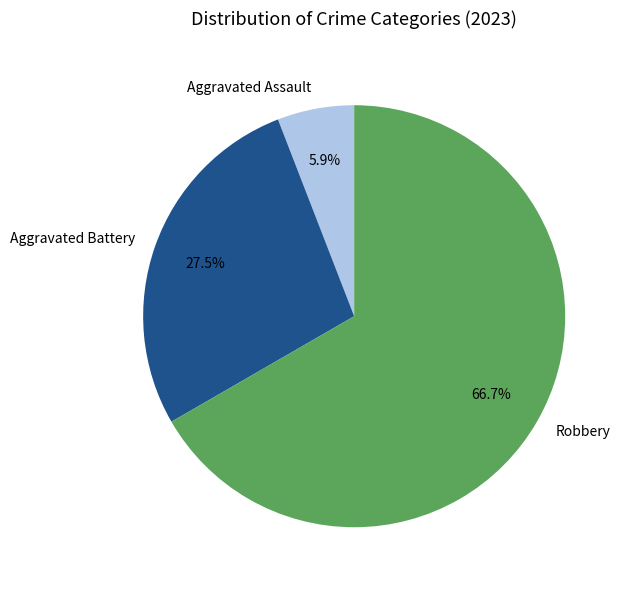

What is the ratio of the value at Robbery to the value at Aggravated Assault?

11.3